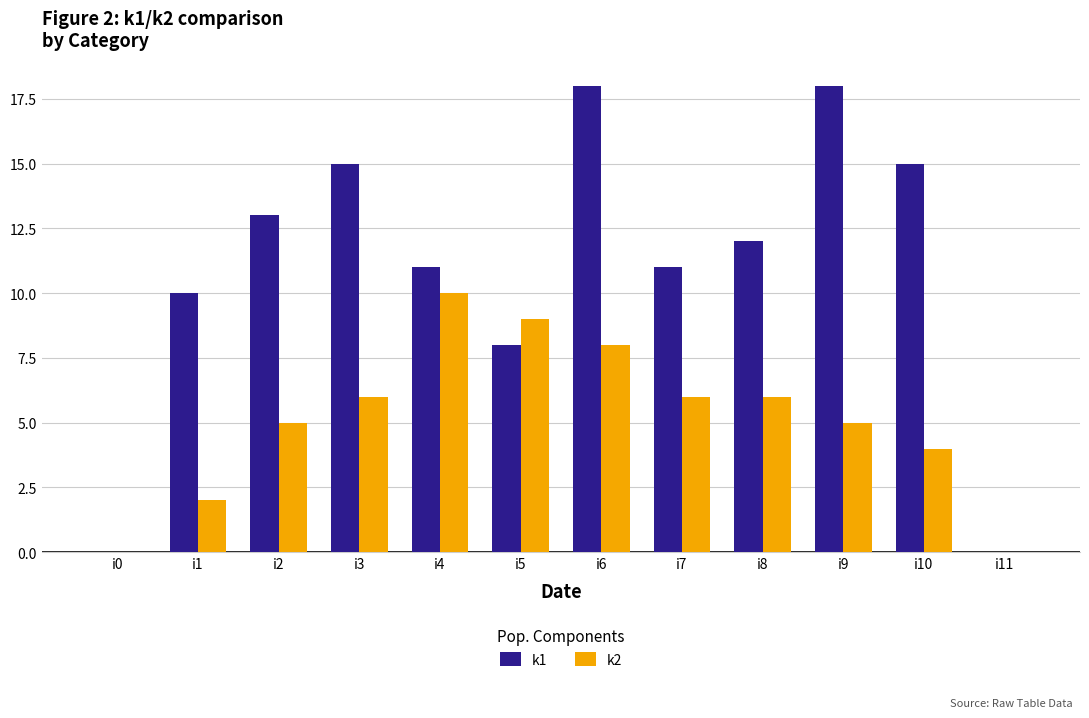

What is the sum of all k1 values?

131